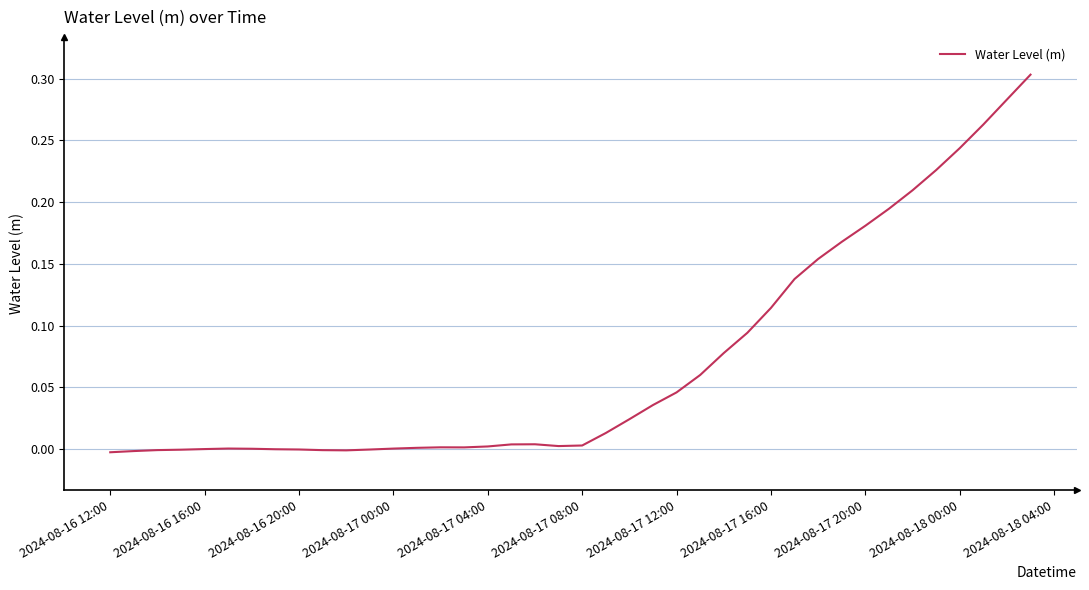

Is this an area chart (filled region under the line)?

No